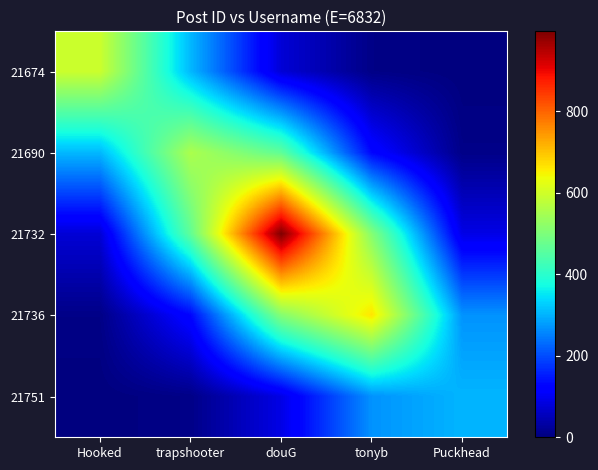

At which category is the sum across all series the highest?

douG